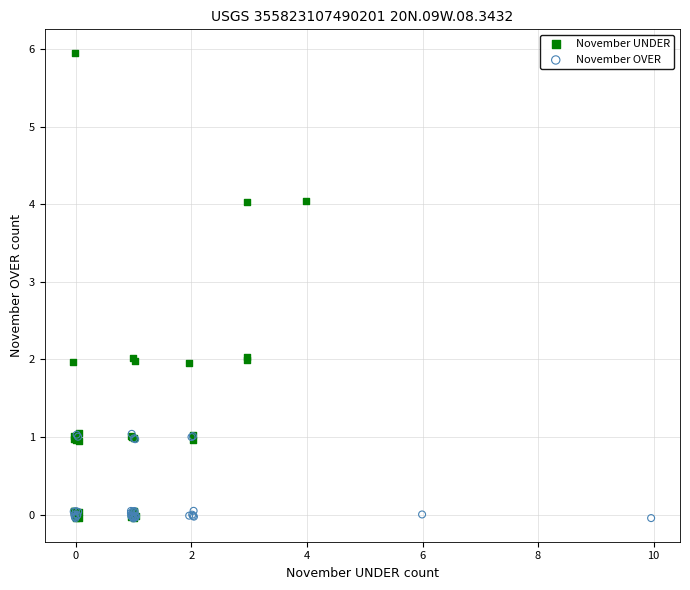

Which series contains the highest Y value?

November UNDER